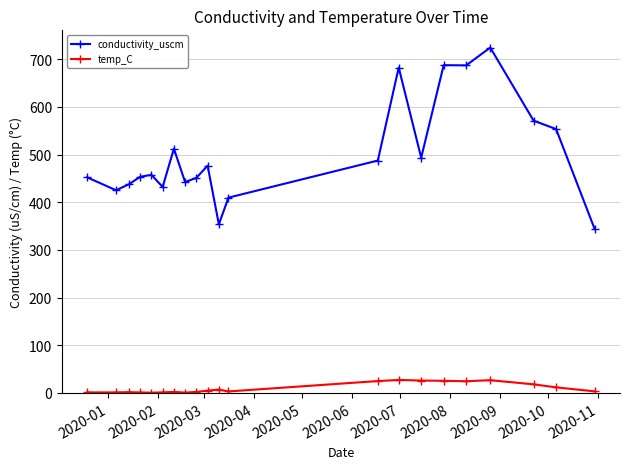

Which series has the widest spread of values?

conductivity_uscm